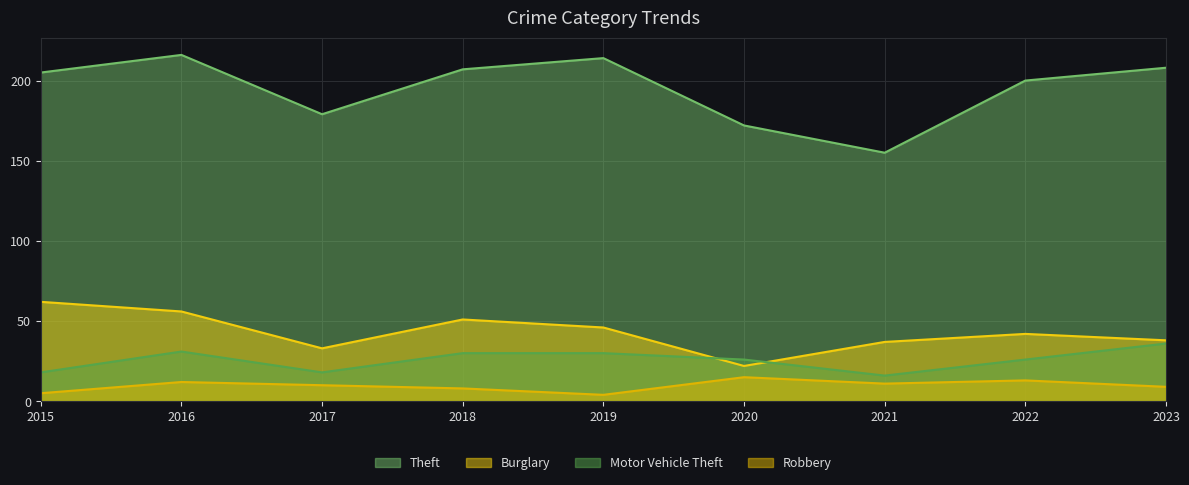

What is the value of the Burglary point at the 1st from the left?

62